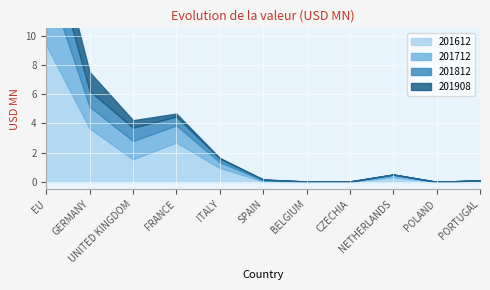

List the labels in order of 201908 value, largest first.

EU, GERMANY, UNITED KINGDOM, FRANCE, ITALY, SPAIN, BELGIUM, CZECHIA, NETHERLANDS, POLAND, PORTUGAL